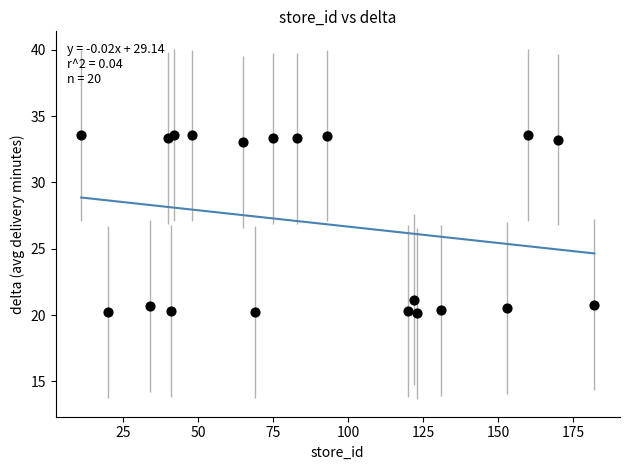

What is the range of X values (max minus min)?

171.0